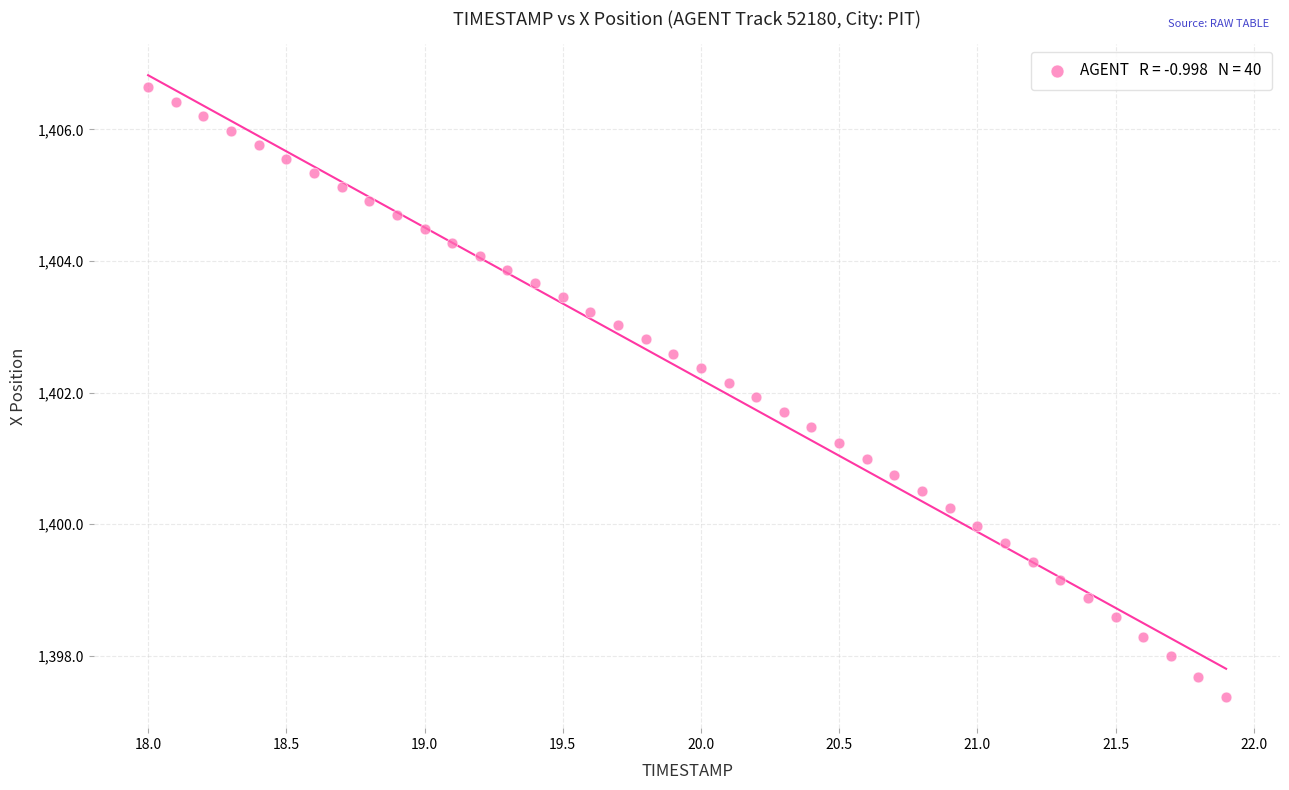

What is the range of Y values (max minus min)?

9.3